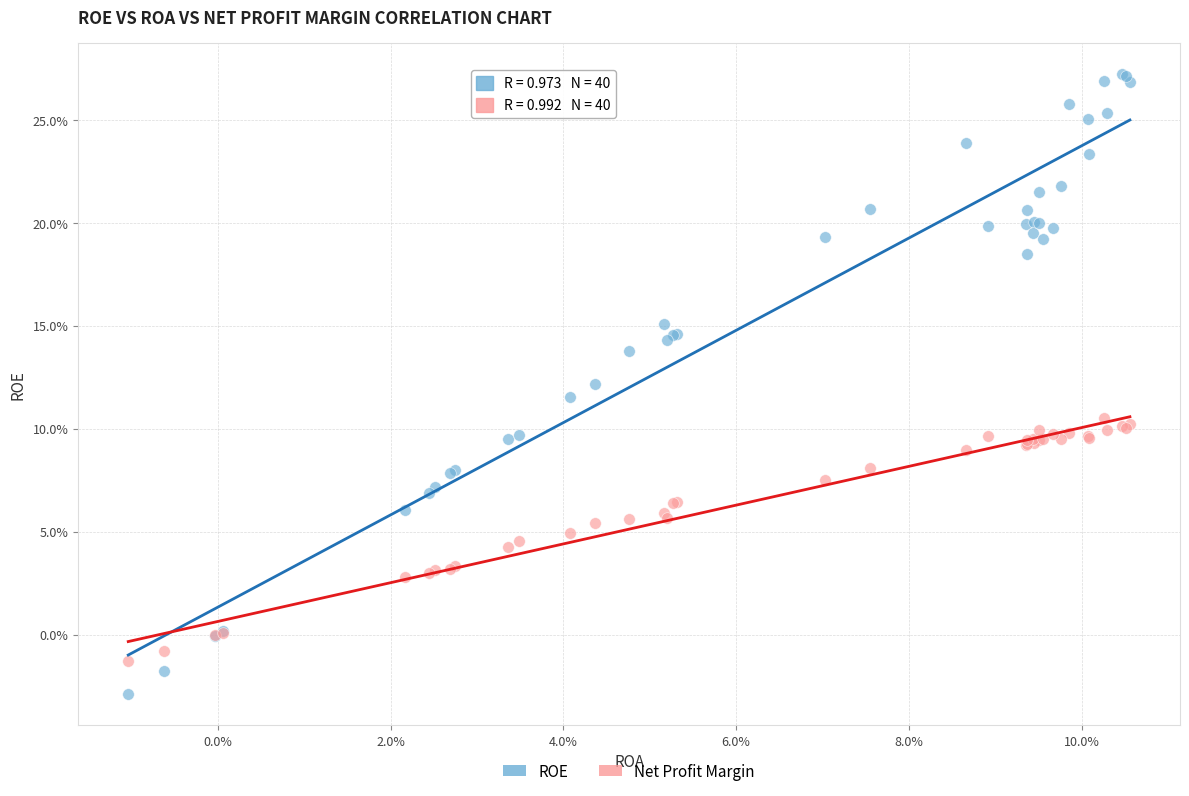

What are all the series names shown in the legend?

ROE, Net Profit Margin